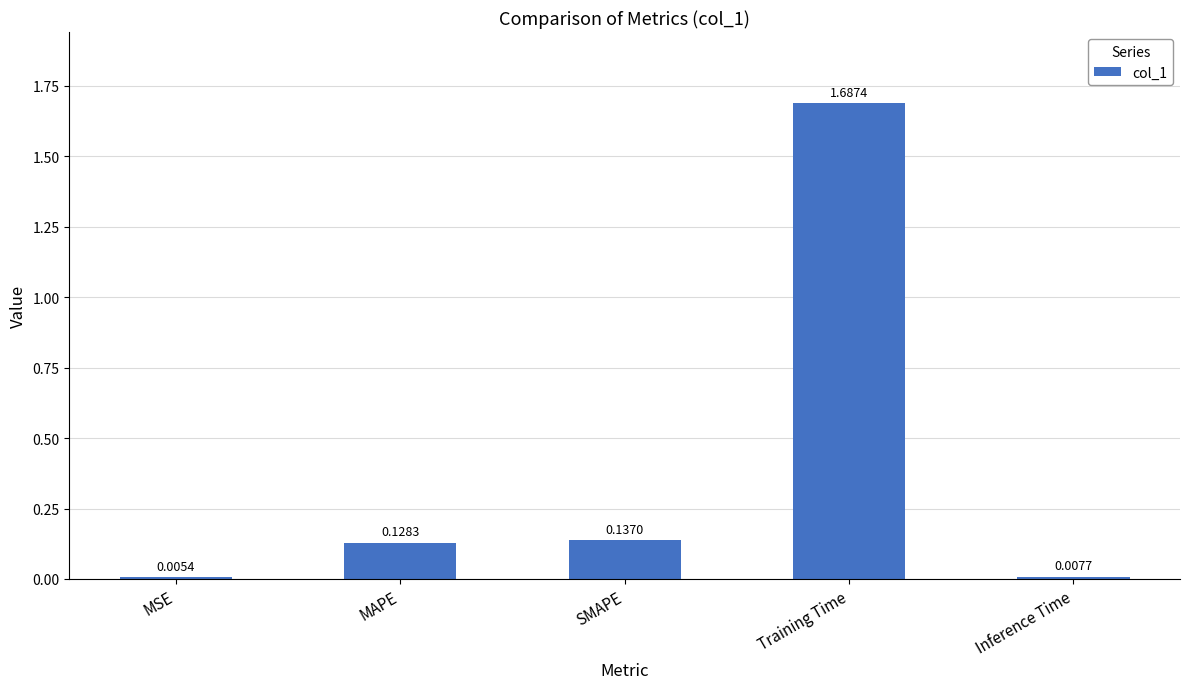

Which has a higher value, Inference Time or SMAPE?

SMAPE